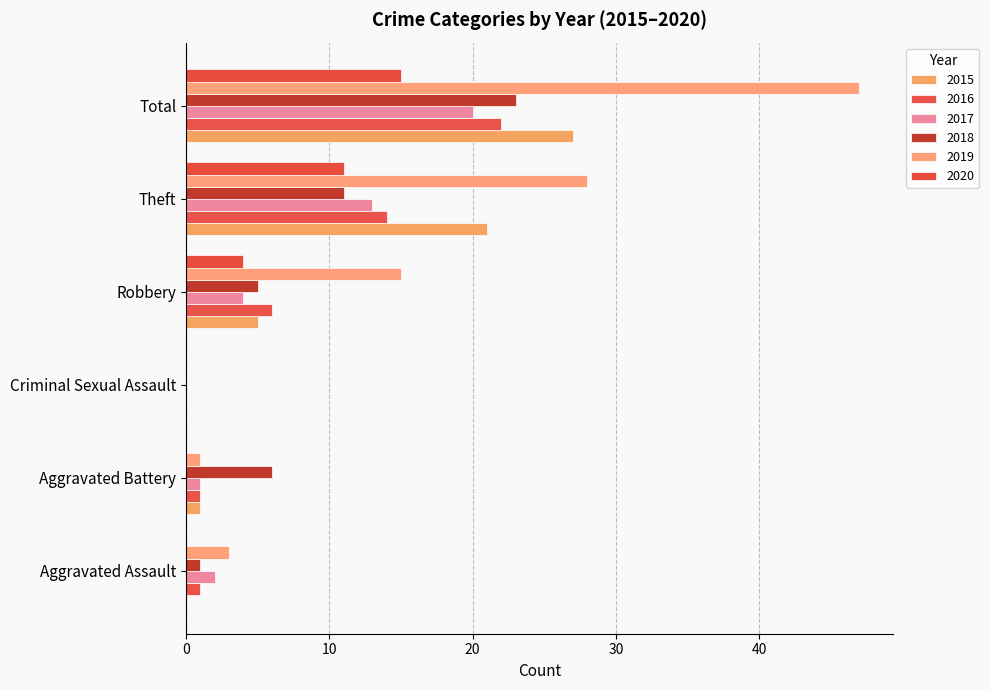

Count the 2020 values in the range 0 to 11.

5